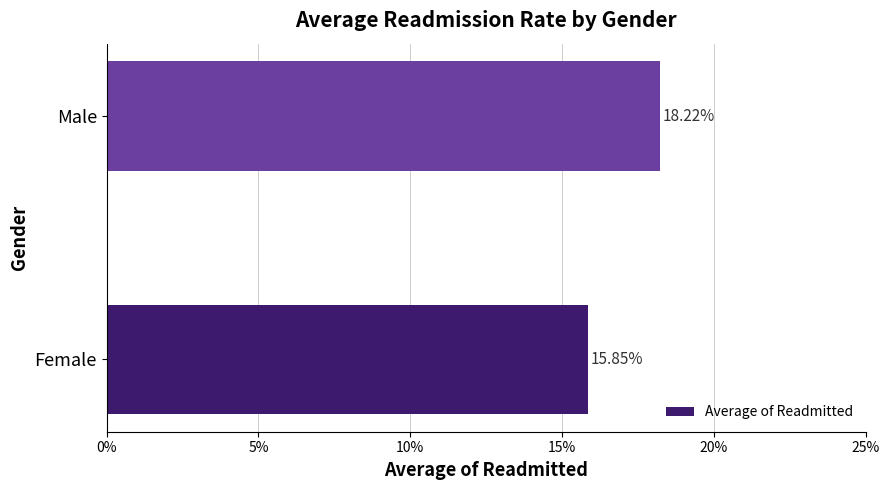

Count the values in the range 0 to 1.

2